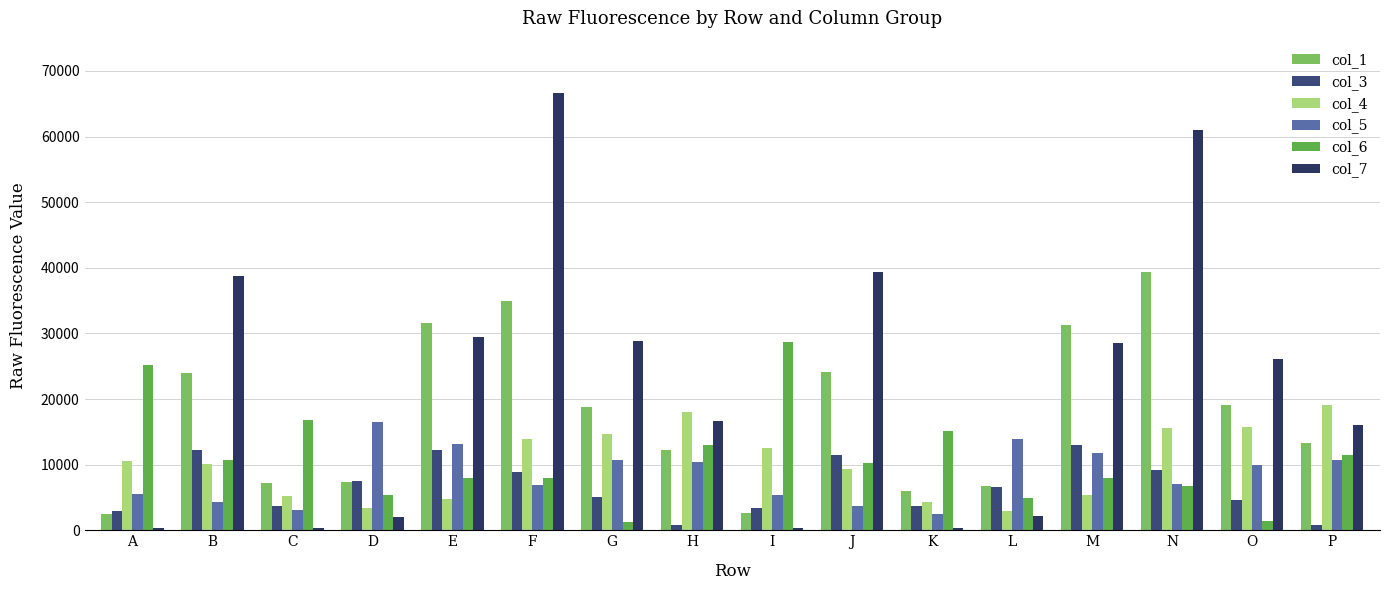

What is the value of the col_5 bar at the 3rd from the left?

3148